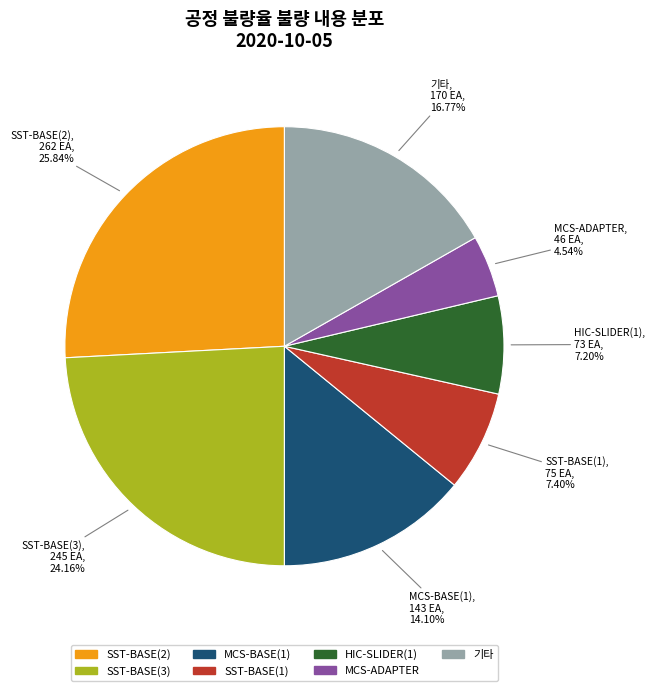

To the nearest percent, what portion does SST-BASE(1) represent?

7%